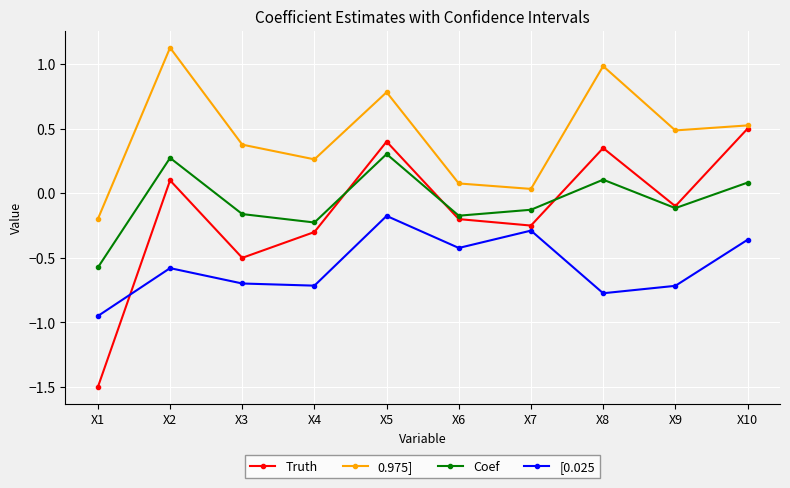

What are all the series names shown in the legend?

Truth, 0.975], Coef, [0.025